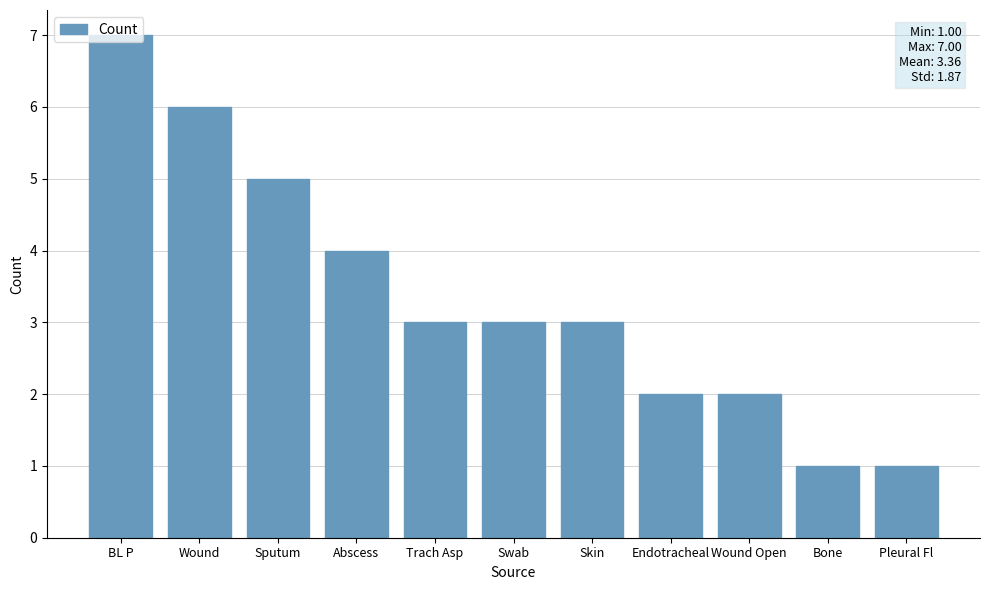

What is the greatest value displayed?

7